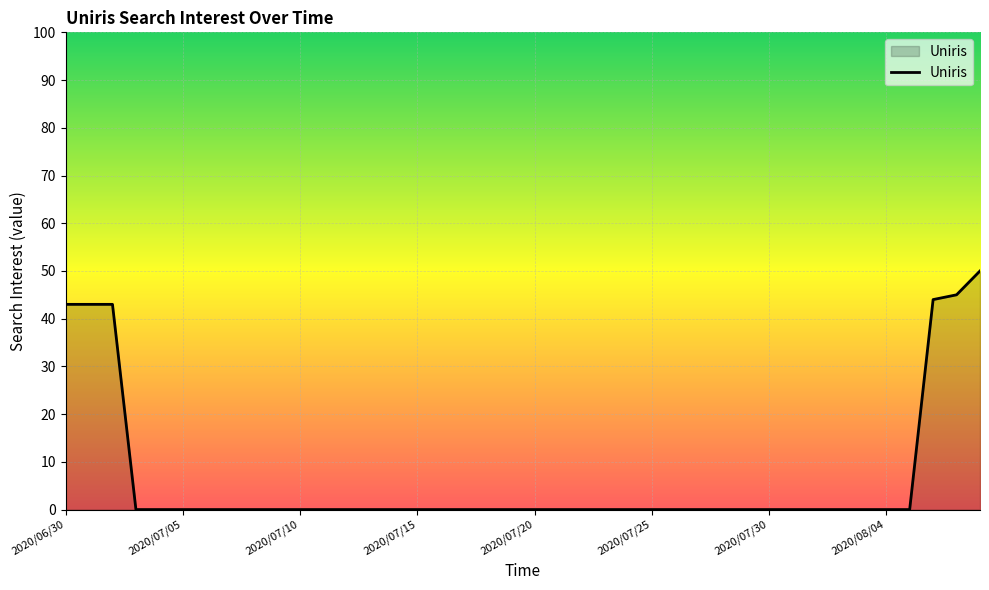

What is the difference between the maximum and minimum values?

50